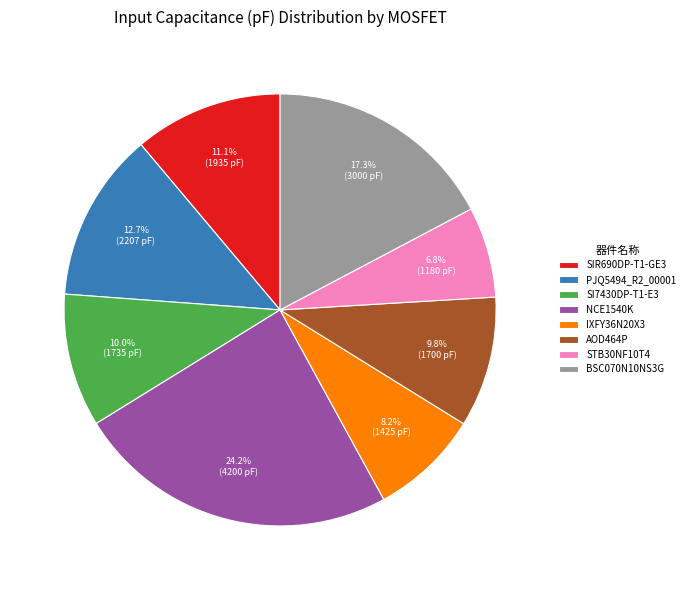

Which category has the smallest portion of the pie?

STB30NF10T4